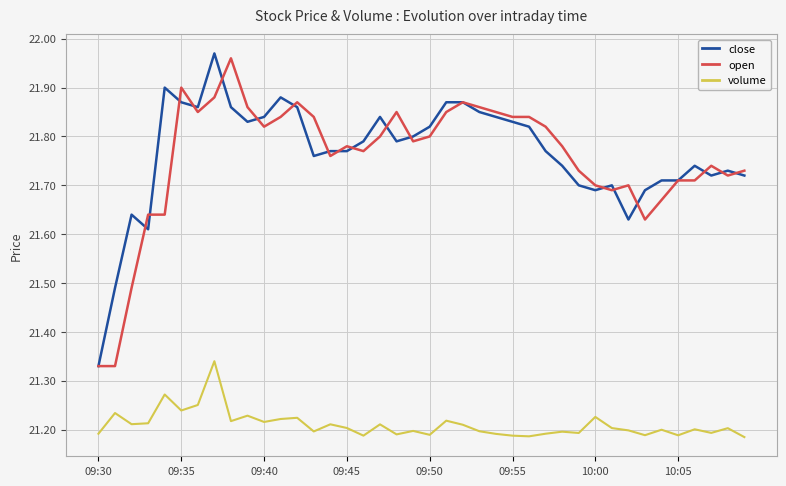

True or false: open and volume cross at least once.

False